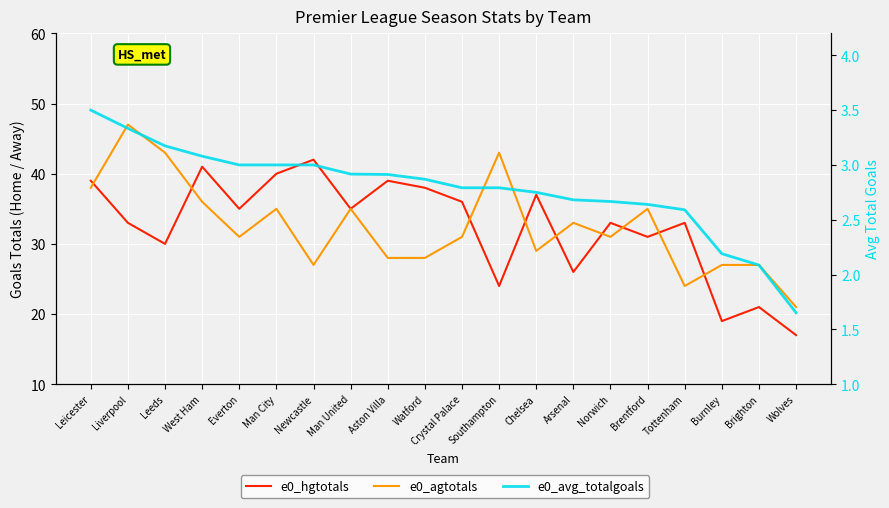

What are all the series names shown in the legend?

e0_hgtotals, e0_agtotals, e0_avg_totalgoals